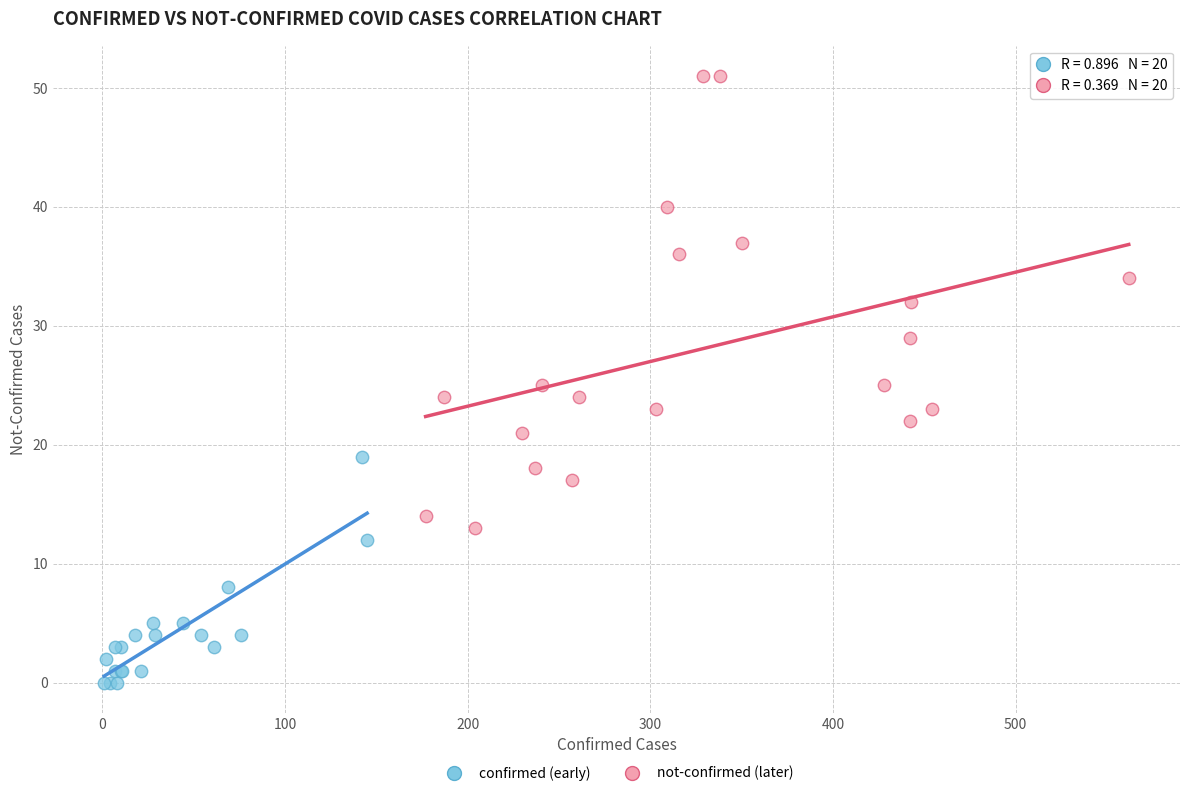

Which series has the largest Y range (max minus min)?

not-confirmed (later)